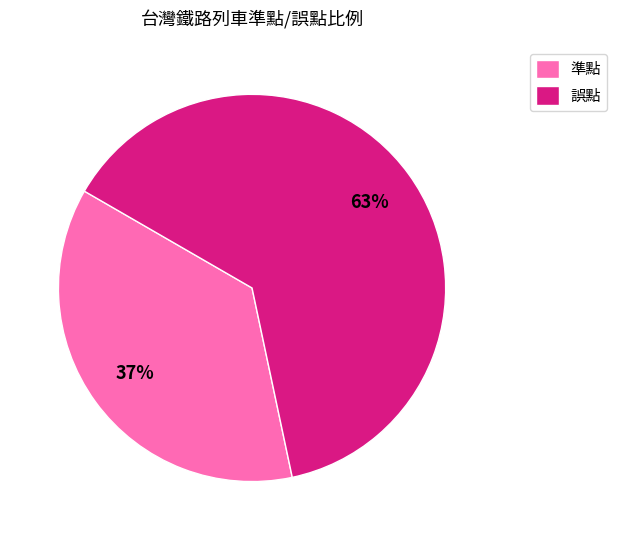

Which slice is the largest?

誤點